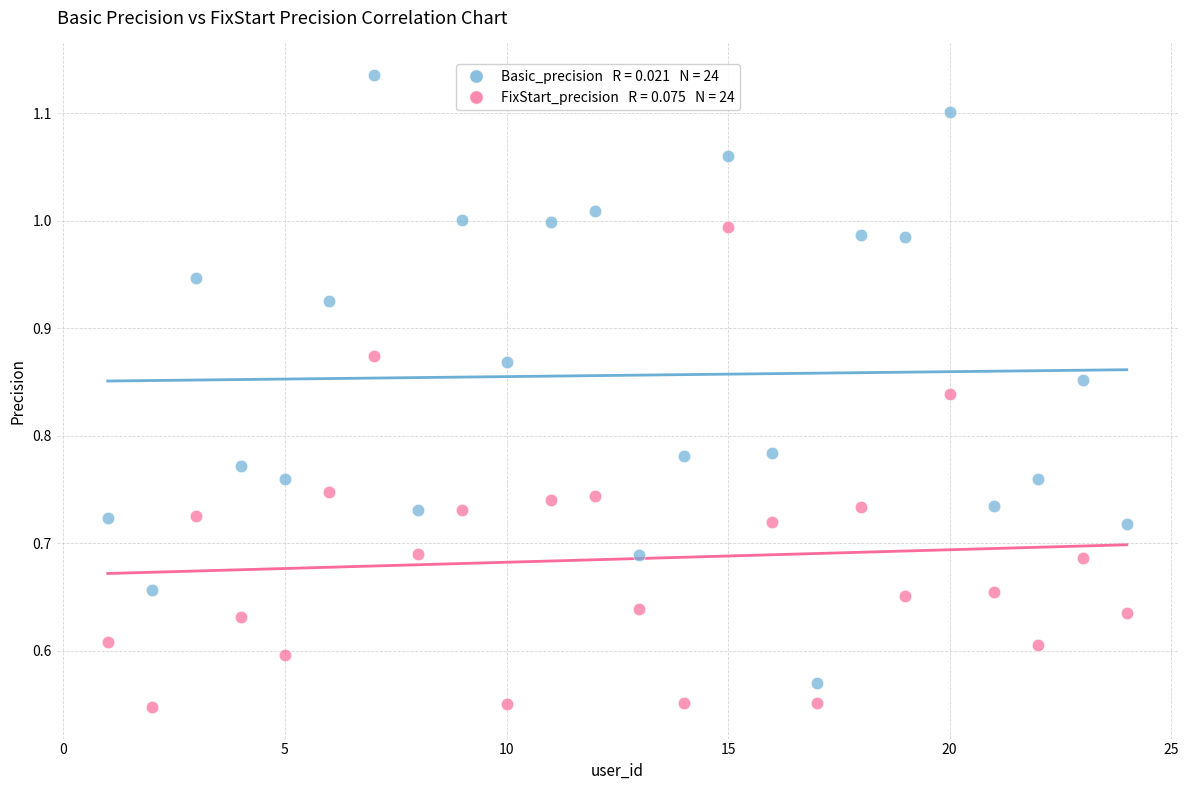

Across all data points, what is the range of X values (max minus min)?

23.0